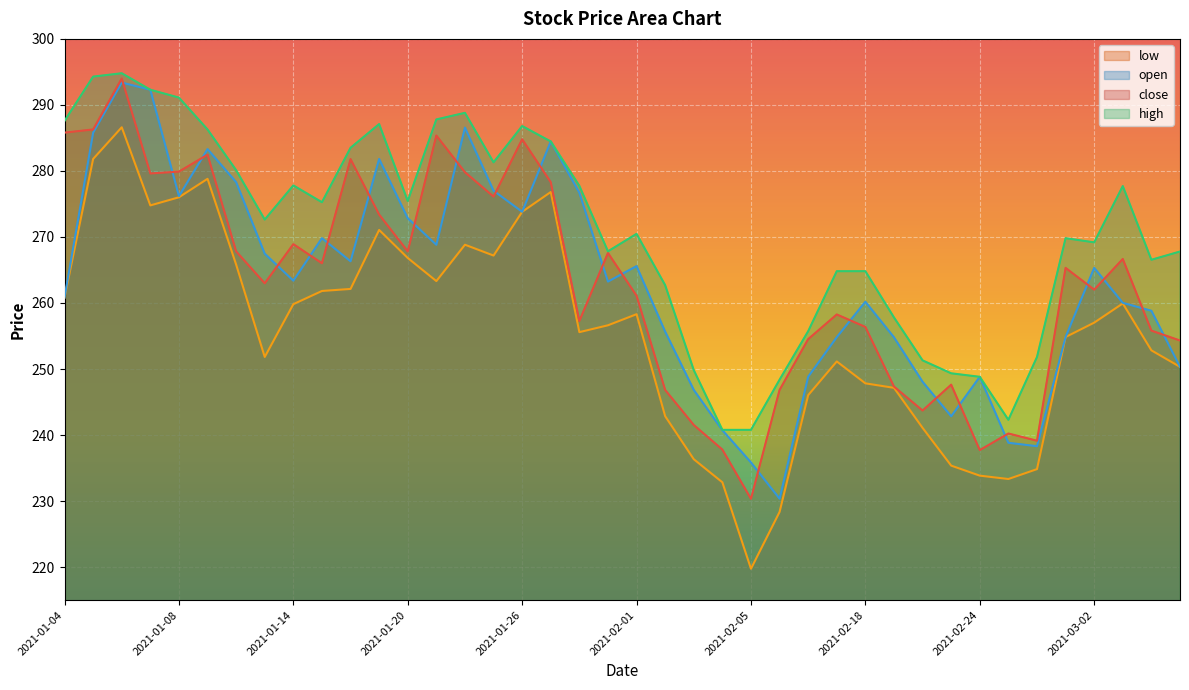

Reading right to left, list all the values displayed in this chart.

close: 2021-03-05=254.3	2021-03-04=255.8	2021-03-03=266.7	2021-03-02=262.0	2021-03-01=265.3	2021-02-26=239.1	2021-02-25=240.2	2021-02-24=237.7	2021-02-23=247.6	2021-02-22=243.7	2021-02-19=247.3	2021-02-18=256.4	2021-02-10=258.3	2021-02-09=254.5	2021-02-08=246.8	2021-02-05=230.3	2021-02-04=237.8	2021-02-03=241.5	2021-02-02=246.8	2021-02-01=261.1	2021-01-29=267.6	2021-01-28=257.3	2021-01-27=278.3	2021-01-26=284.8	2021-01-25=276.1	2021-01-22=279.8	2021-01-21=285.4	2021-01-20=267.8	2021-01-19=273.4	2021-01-18=281.8	2021-01-15=266.0	2021-01-14=268.9	2021-01-13=263.0	2021-01-12=267.8	2021-01-11=282.5	2021-01-08=279.9	2021-01-07=279.6	2021-01-06=294.0	2021-01-05=286.3	2021-01-04=285.8
open: 2021-03-05=250.3	2021-03-04=258.8	2021-03-03=260.0	2021-03-02=265.3	2021-03-01=254.8	2021-02-26=238.3	2021-02-25=238.8	2021-02-24=248.8	2021-02-23=242.8	2021-02-22=248.1	2021-02-19=254.8	2021-02-18=260.2	2021-02-10=254.8	2021-02-09=248.8	2021-02-08=230.4	2021-02-05=235.8	2021-02-04=240.7	2021-02-03=246.8	2021-02-02=255.7	2021-02-01=265.6	2021-01-29=263.2	2021-01-28=276.7	2021-01-27=284.5	2021-01-26=273.8	2021-01-25=277.0	2021-01-22=286.6	2021-01-21=268.8	2021-01-20=272.8	2021-01-19=281.8	2021-01-18=266.3	2021-01-15=269.8	2021-01-14=263.4	2021-01-13=267.5	2021-01-12=278.3	2021-01-11=283.3	2021-01-08=276.2	2021-01-07=292.3	2021-01-06=293.4	2021-01-05=285.8	2021-01-04=260.8
high: 2021-03-05=267.8	2021-03-04=266.5	2021-03-03=277.7	2021-03-02=269.2	2021-03-01=269.8	2021-02-26=251.8	2021-02-25=242.3	2021-02-24=248.8	2021-02-23=249.3	2021-02-22=251.3	2021-02-19=257.8	2021-02-18=264.8	2021-02-10=264.8	2021-02-09=255.7	2021-02-08=248.4	2021-02-05=240.8	2021-02-04=240.8	2021-02-03=249.8	2021-02-02=262.7	2021-02-01=270.5	2021-01-29=267.8	2021-01-28=277.7	2021-01-27=284.5	2021-01-26=286.8	2021-01-25=281.3	2021-01-22=288.8	2021-01-21=287.8	2021-01-20=275.4	2021-01-19=287.1	2021-01-18=283.5	2021-01-15=275.3	2021-01-14=277.8	2021-01-13=272.6	2021-01-12=280.1	2021-01-11=286.3	2021-01-08=291.1	2021-01-07=292.3	2021-01-06=294.8	2021-01-05=294.3	2021-01-04=287.6
low: 2021-03-05=250.3	2021-03-04=252.8	2021-03-03=259.9	2021-03-02=257.0	2021-03-01=254.8	2021-02-26=234.8	2021-02-25=233.3	2021-02-24=233.8	2021-02-23=235.4	2021-02-22=241.1	2021-02-19=247.1	2021-02-18=247.8	2021-02-10=251.1	2021-02-09=246.0	2021-02-08=228.4	2021-02-05=219.7	2021-02-04=232.8	2021-02-03=236.3	2021-02-02=242.9	2021-02-01=258.3	2021-01-29=256.6	2021-01-28=255.6	2021-01-27=276.8	2021-01-26=273.8	2021-01-25=267.2	2021-01-22=268.8	2021-01-21=263.3	2021-01-20=266.8	2021-01-19=271.1	2021-01-18=262.1	2021-01-15=261.8	2021-01-14=259.8	2021-01-13=251.8	2021-01-12=265.8	2021-01-11=278.8	2021-01-08=276.0	2021-01-07=274.8	2021-01-06=286.6	2021-01-05=281.8	2021-01-04=260.8